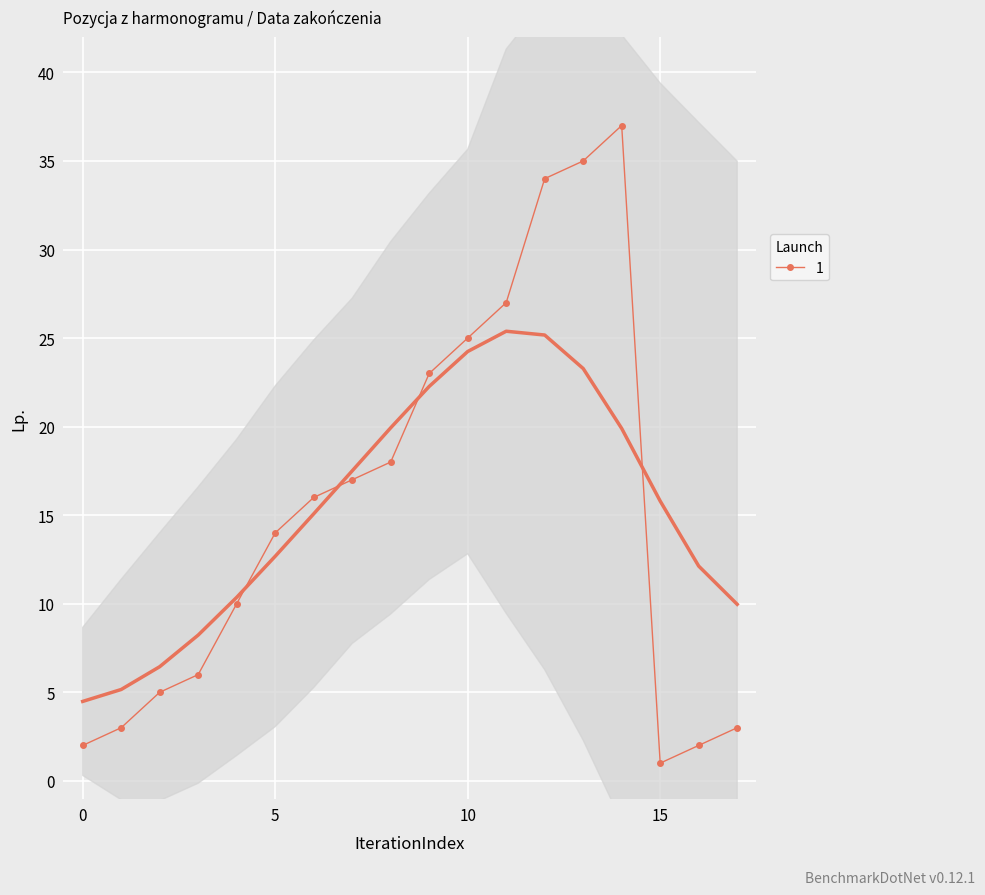

The 1 series shows 2 at 0. True or false?

True